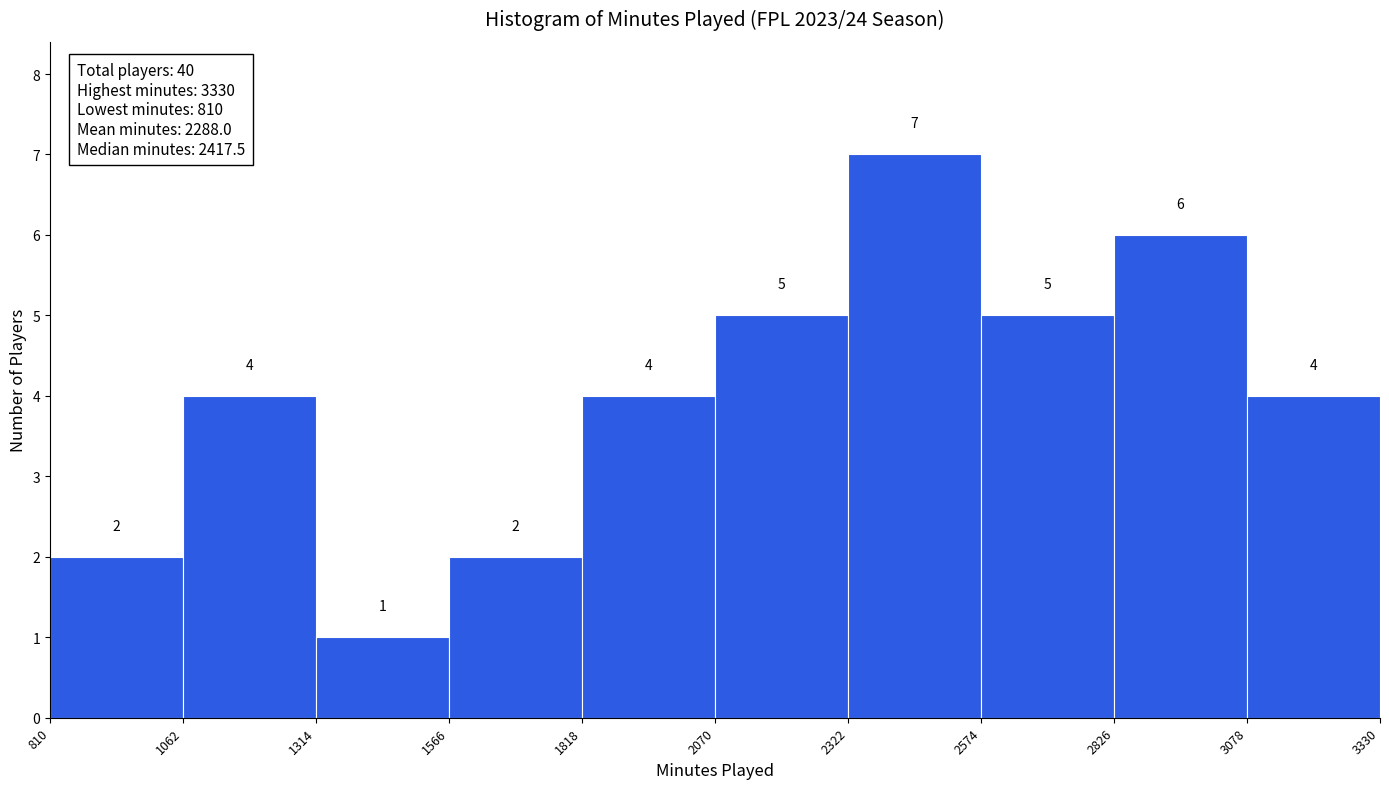

Reading left to right, transcribe this chart: for each bar, give the range it covers on the x-axis and its height.

810 to 1062: 2
1062 to 1314: 4
1314 to 1566: 1
1566 to 1818: 2
1818 to 2070: 4
2070 to 2322: 5
2322 to 2574: 7
2574 to 2826: 5
2826 to 3078: 6
3078 to 3330: 4